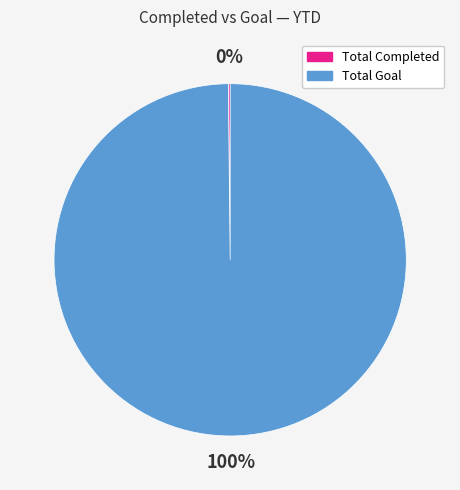

Which slice represents more than half of the pie?

Total Goal